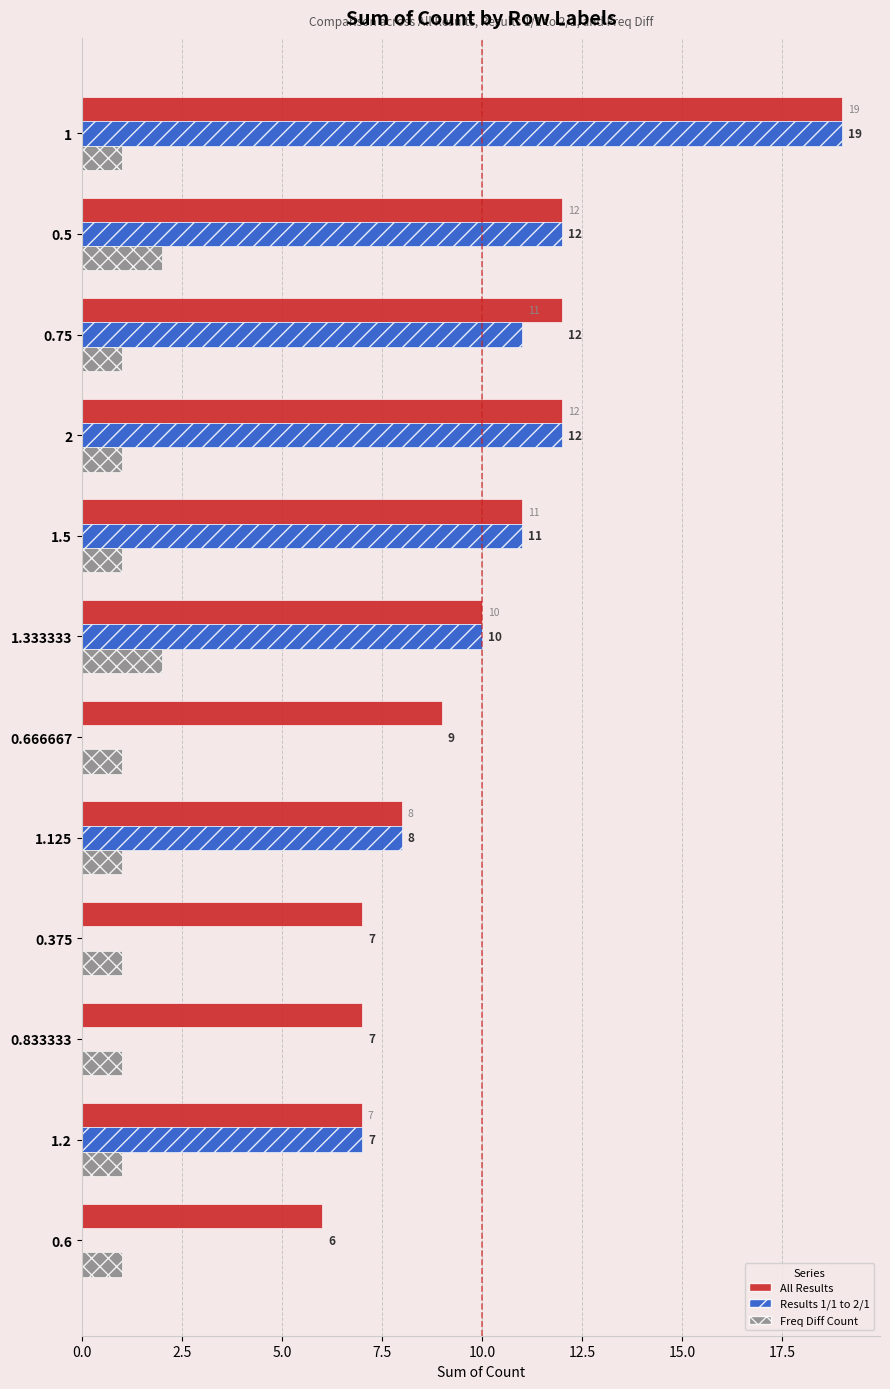

Is it true that Freq Diff Count equals 1 at 2?

True